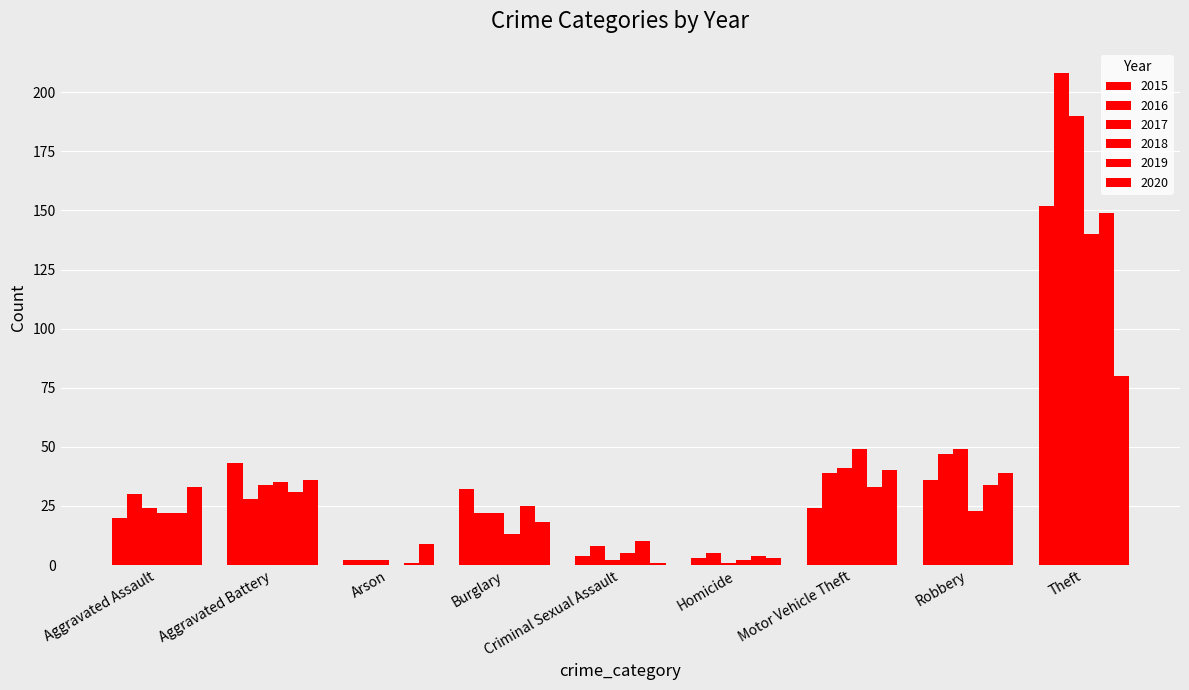

True or false: 2016 has a value of 2 at Arson.

True